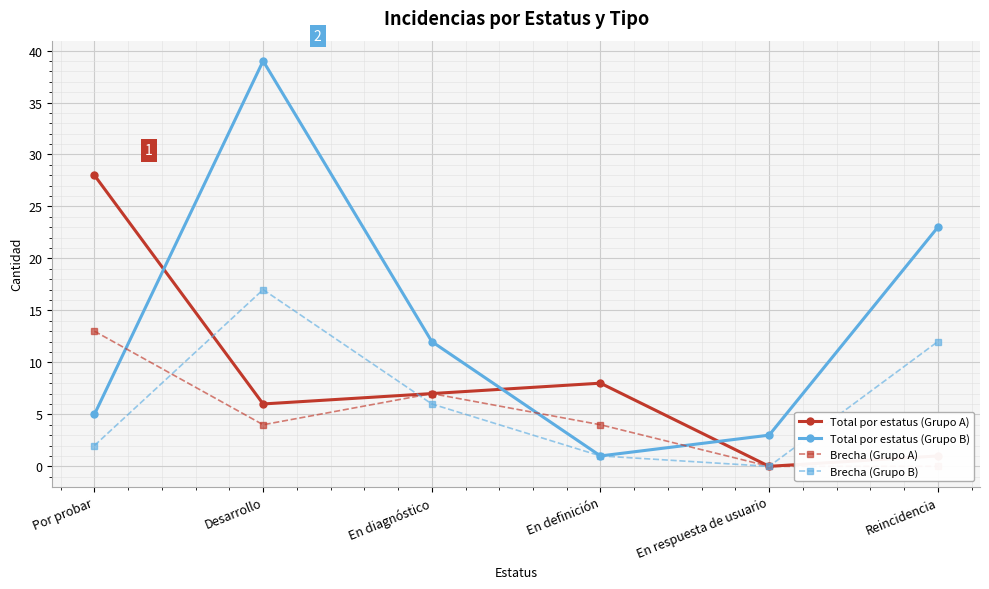

Which series ends up on top after the final intersection of Total por estatus (Grupo B) and Total por estatus (Grupo A)?

Total por estatus (Grupo B)